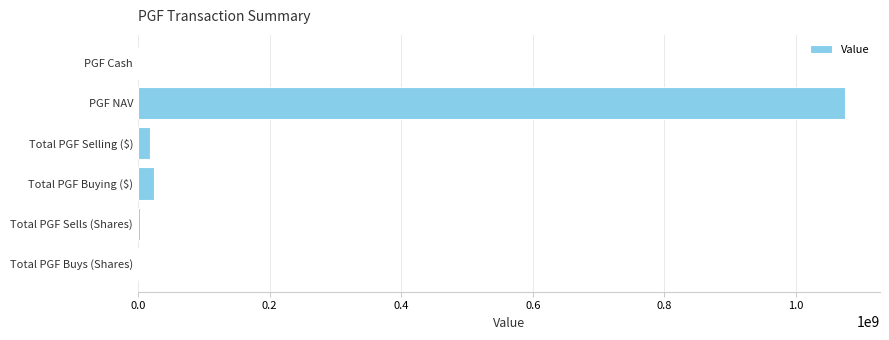

Which label corresponds to the largest value in the chart?

PGF NAV